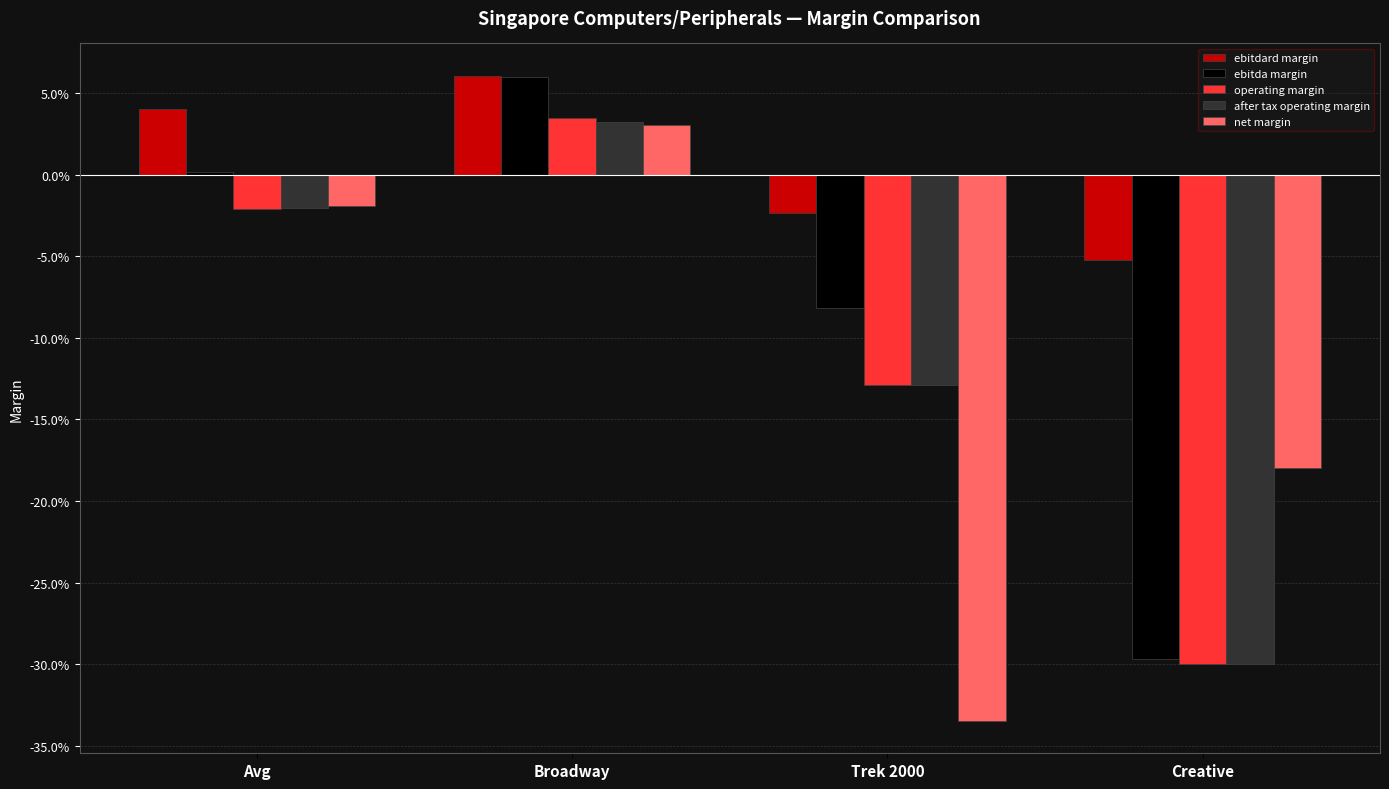

Which has a higher value, Creative or Broadway?

Broadway